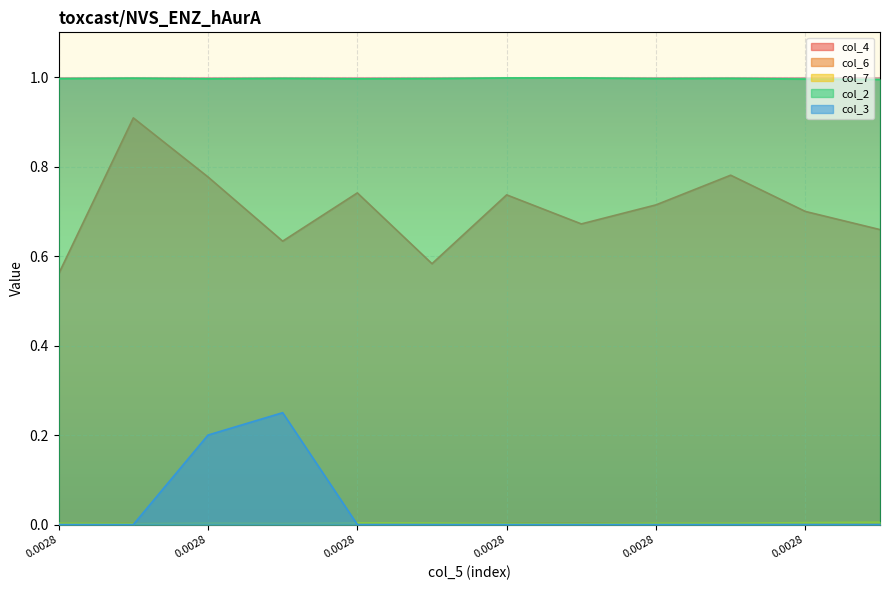

True or false: col_6 and col_4 intersect in this chart.

False